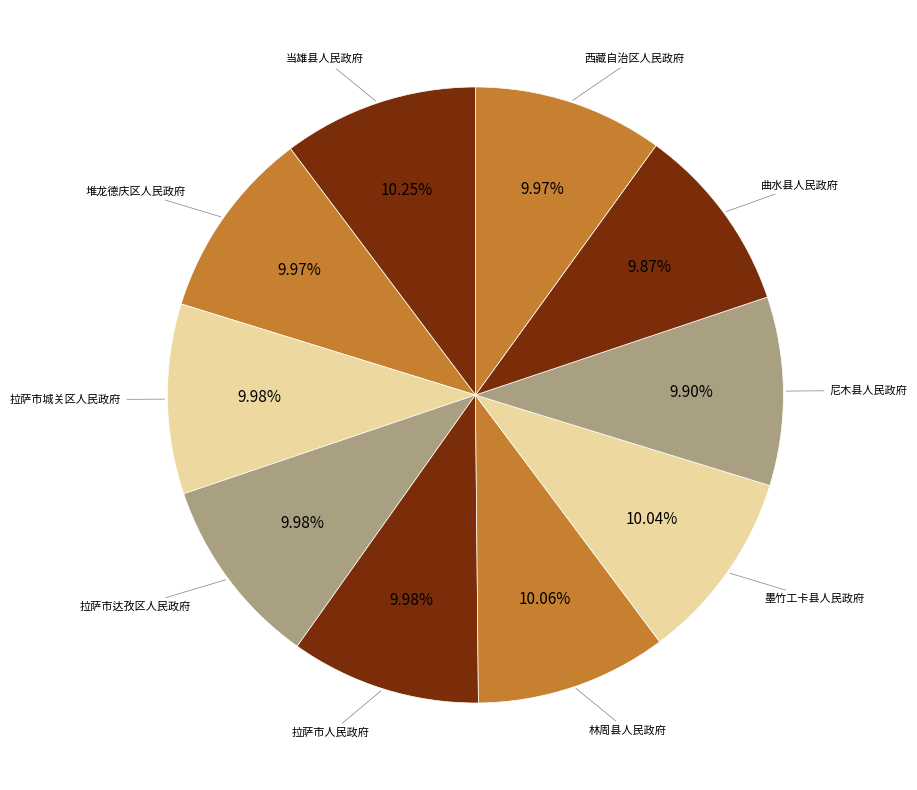

How many segments does this pie chart have?

10